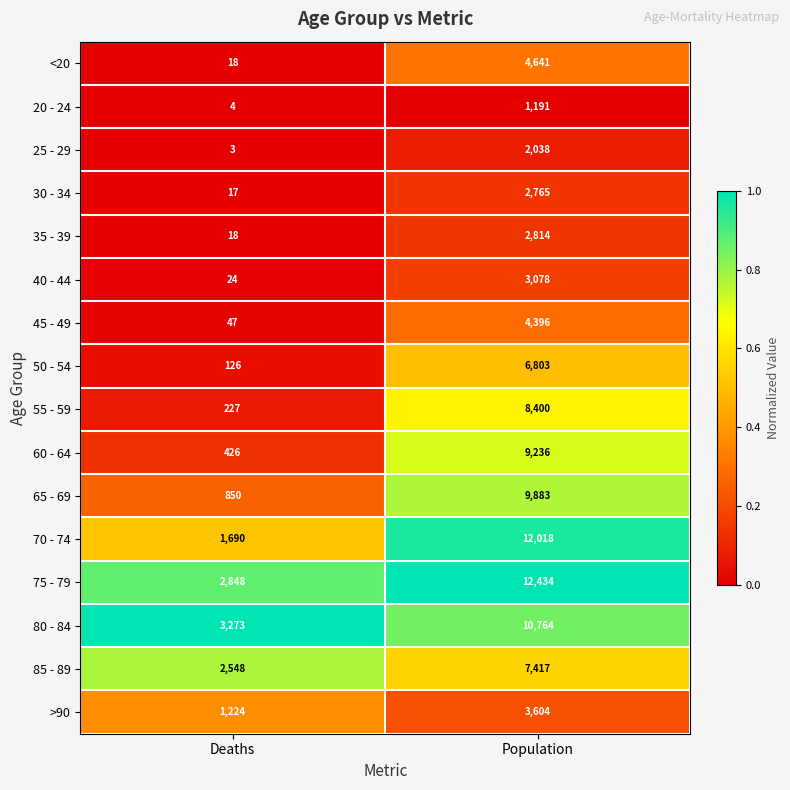

What is the difference between the 75 - 79 values at Population and Deaths?

9586